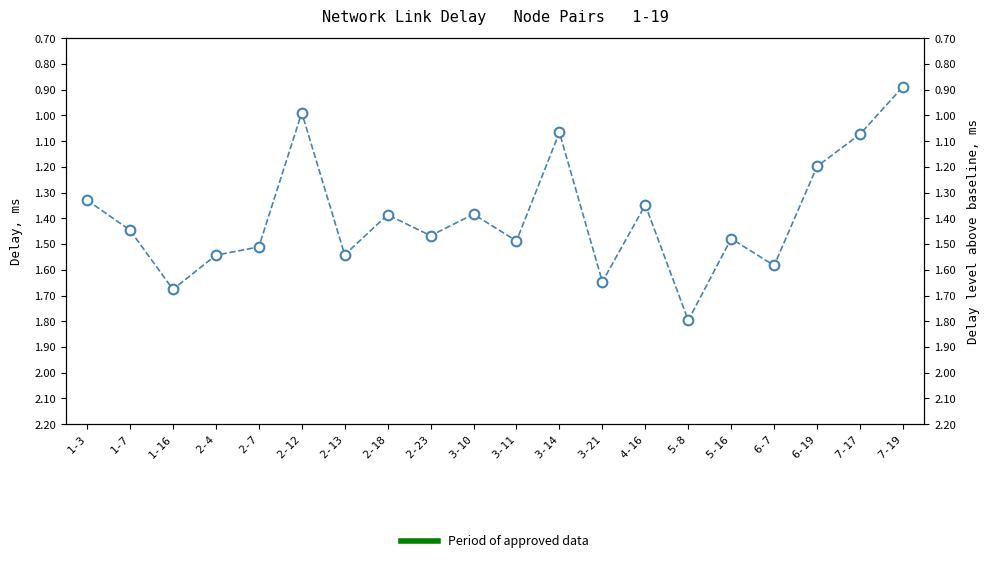

How many points are higher than both their immediate neighbors (excluding endpoints)?

7